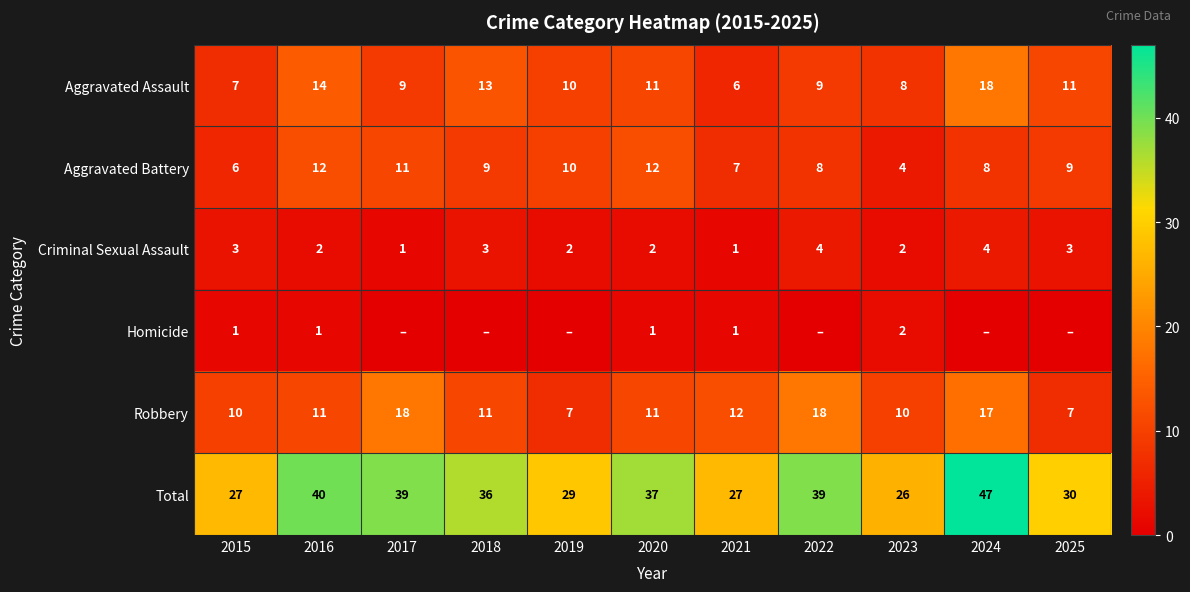

At which category does the chart reach its peak across all series?

2024